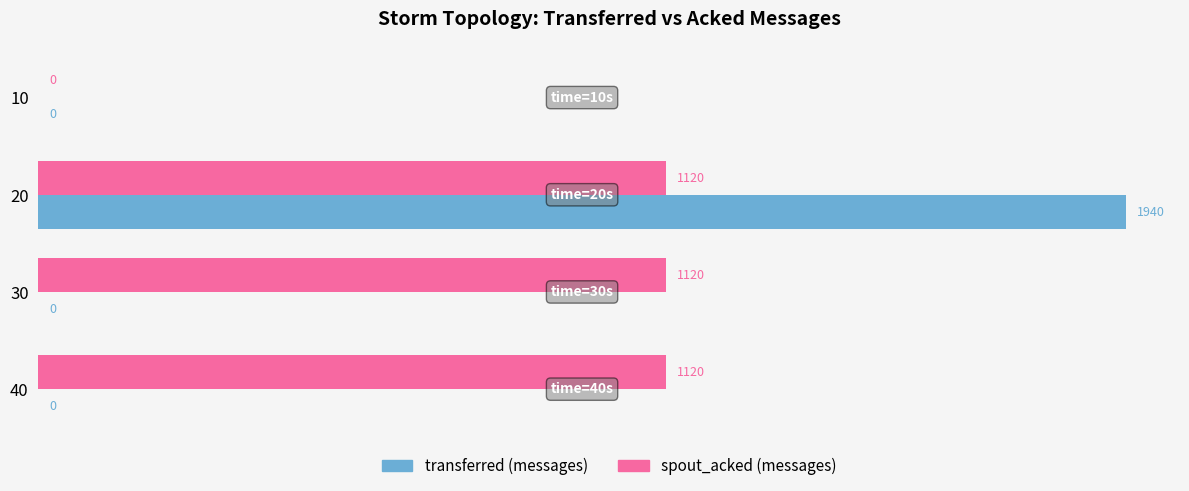

What is the average value of the transferred (messages) series?

485